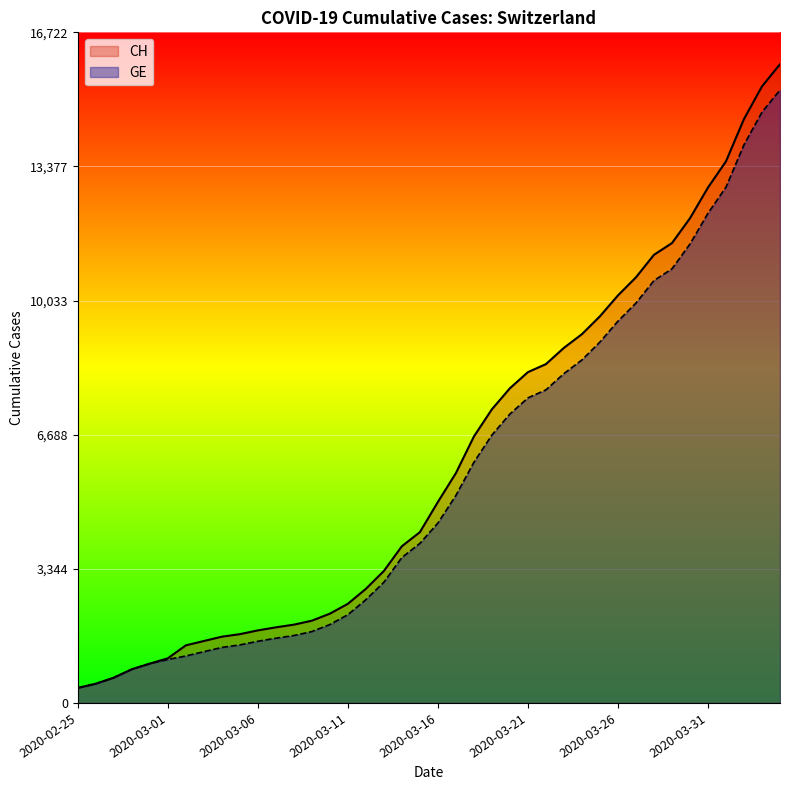

Which label corresponds to the largest value in the chart?

2020-04-04